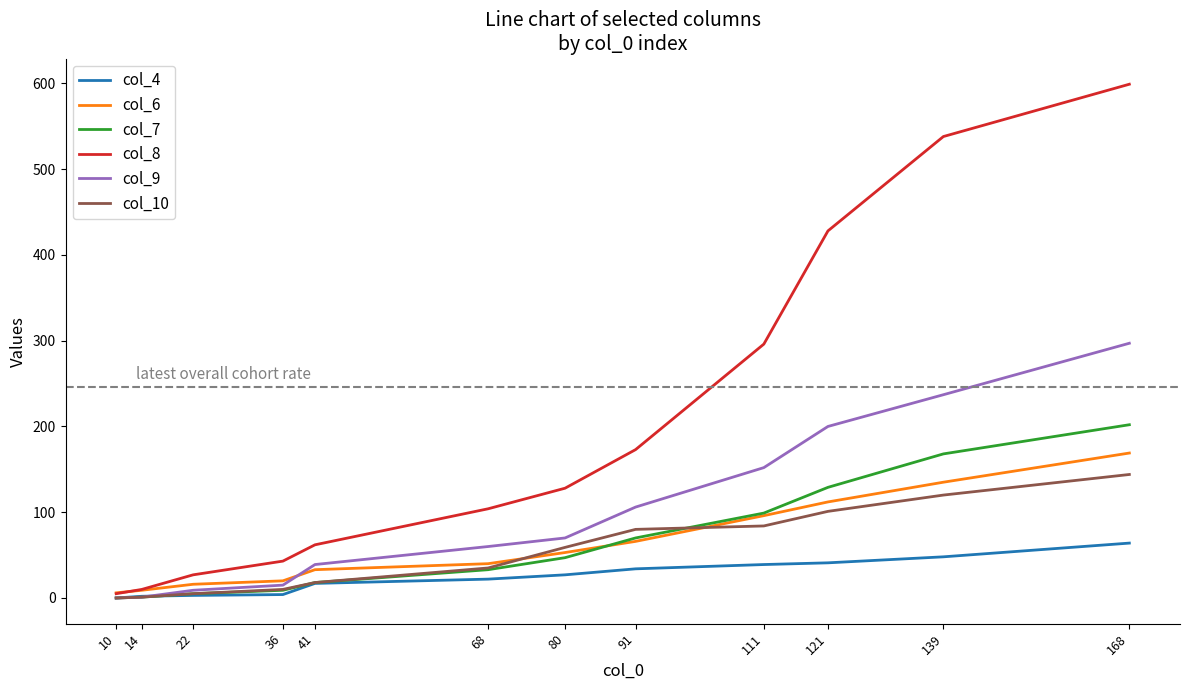

How many lines are shown in the chart?

6